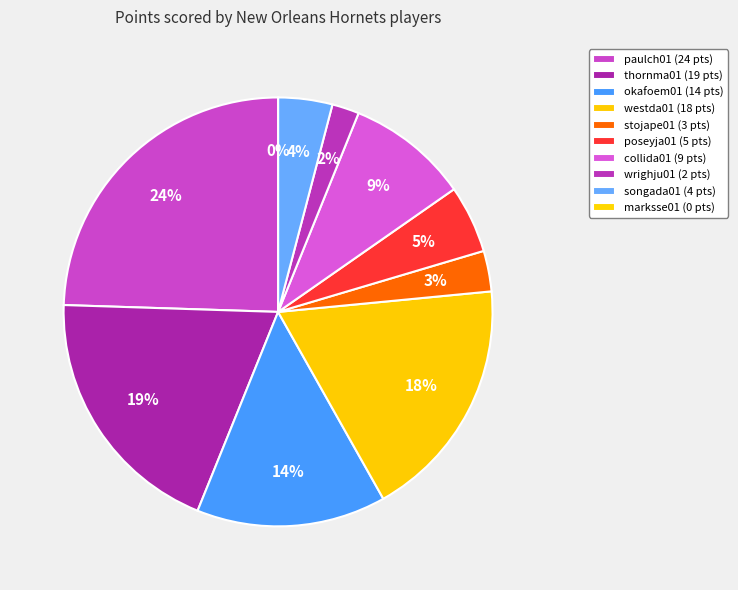

What percentage is NOT represented by thornma01?

80.6%